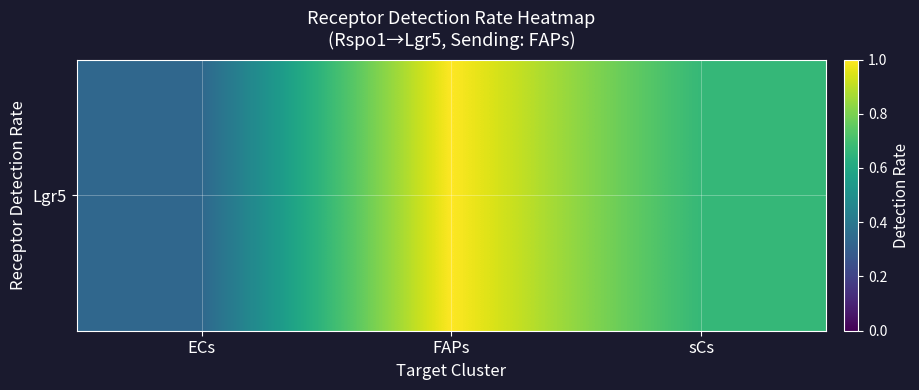

What is the minimum value shown in the chart?

0.3